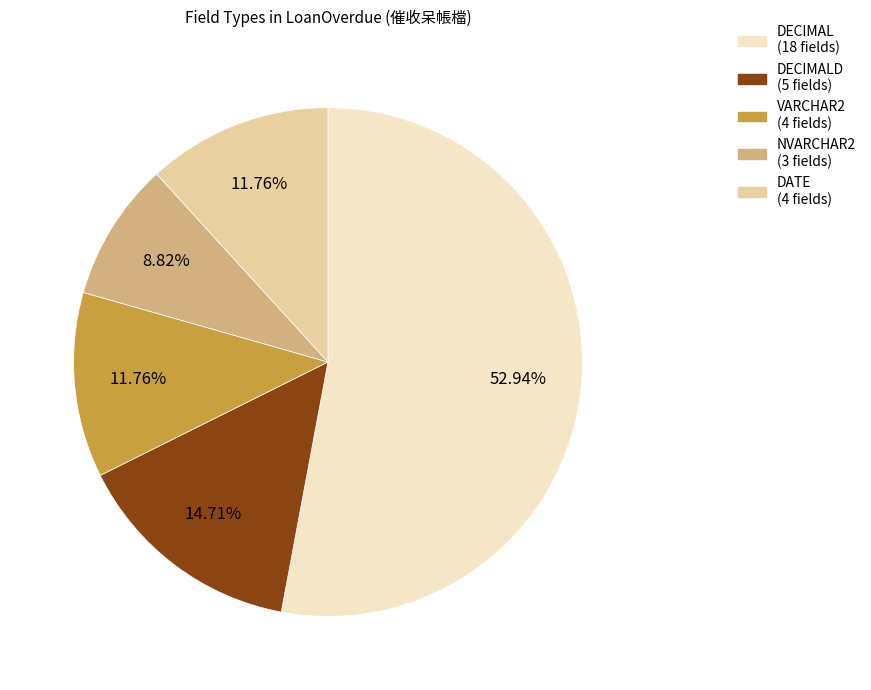

Is there any slice that represents more than half of the pie?

Yes